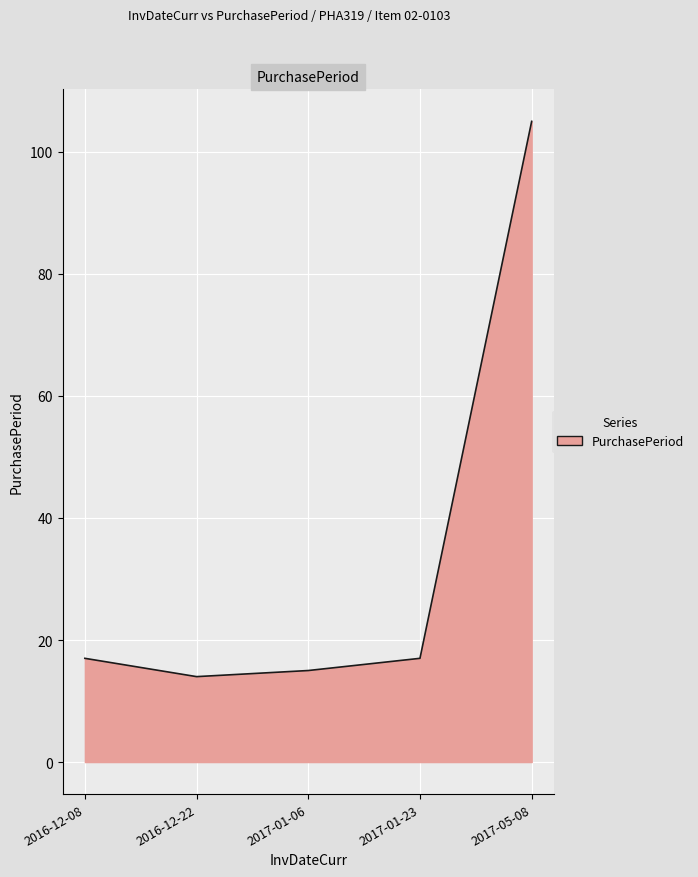

Is it true that the value at 2016-12-22 is 25?

False